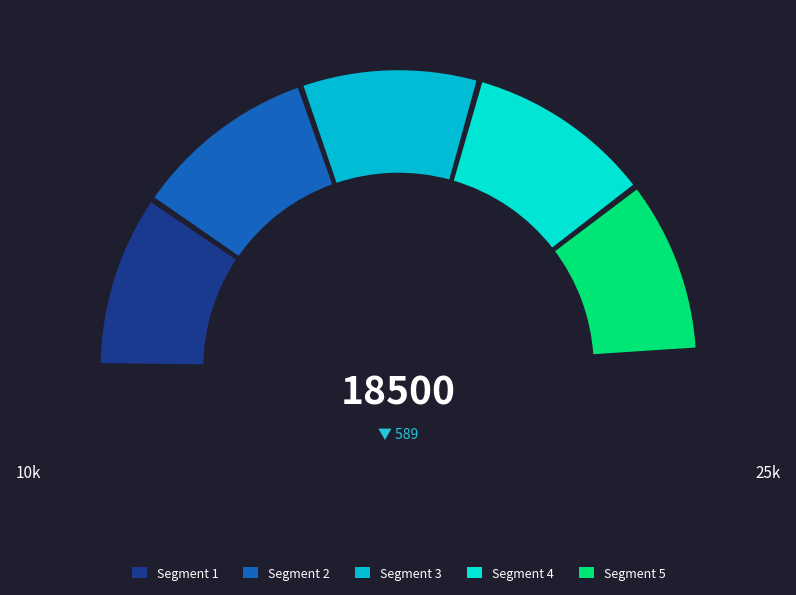

To the nearest percent, what is the difference between the largest and smallest slice percentages?

5%